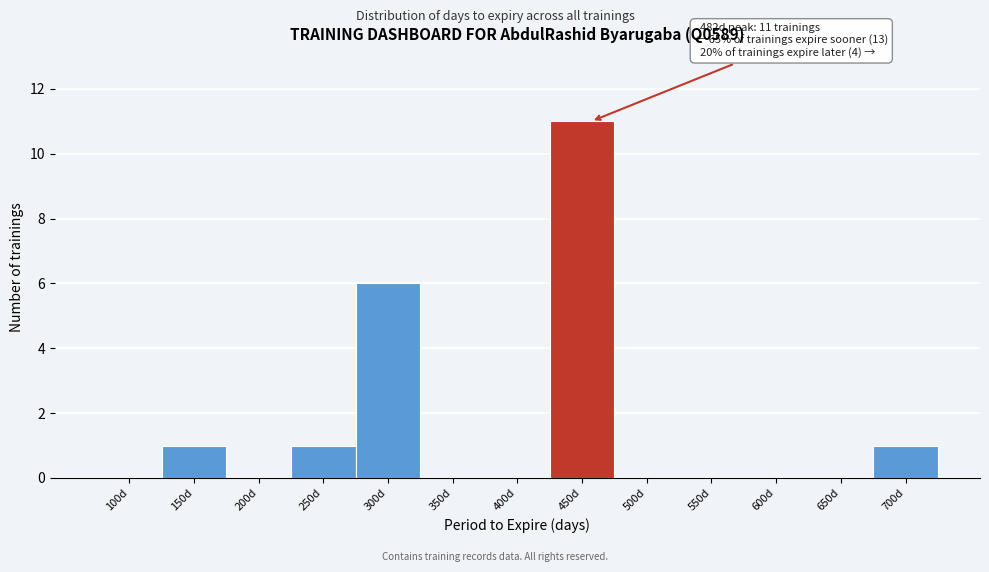

Reading left to right, extract all data points from this chart.

100d=0	150d=1	200d=0	250d=1	300d=6	350d=0	400d=0	450d=11	500d=0	550d=0	600d=0	650d=0	700d=1